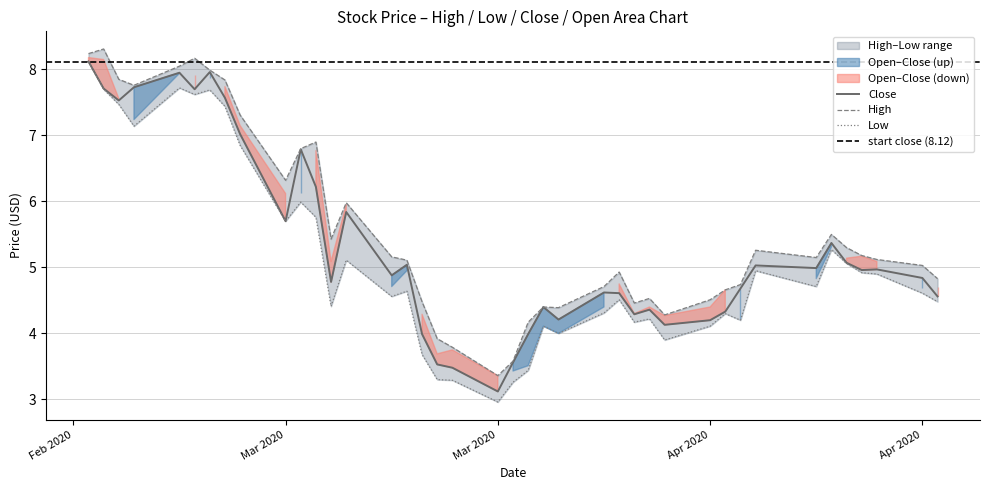

What is the difference between the second highest and minimum values in the Low series?

4.8